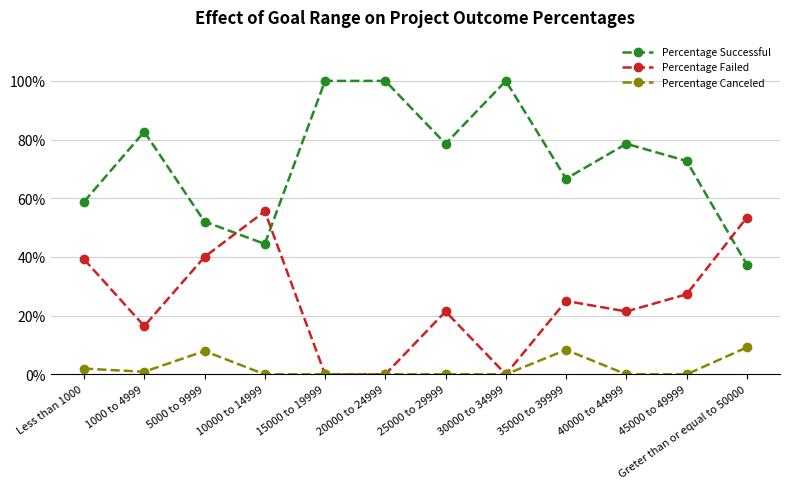

Where is Percentage Successful nearest to the value 0?

Greter than or equal to 50000